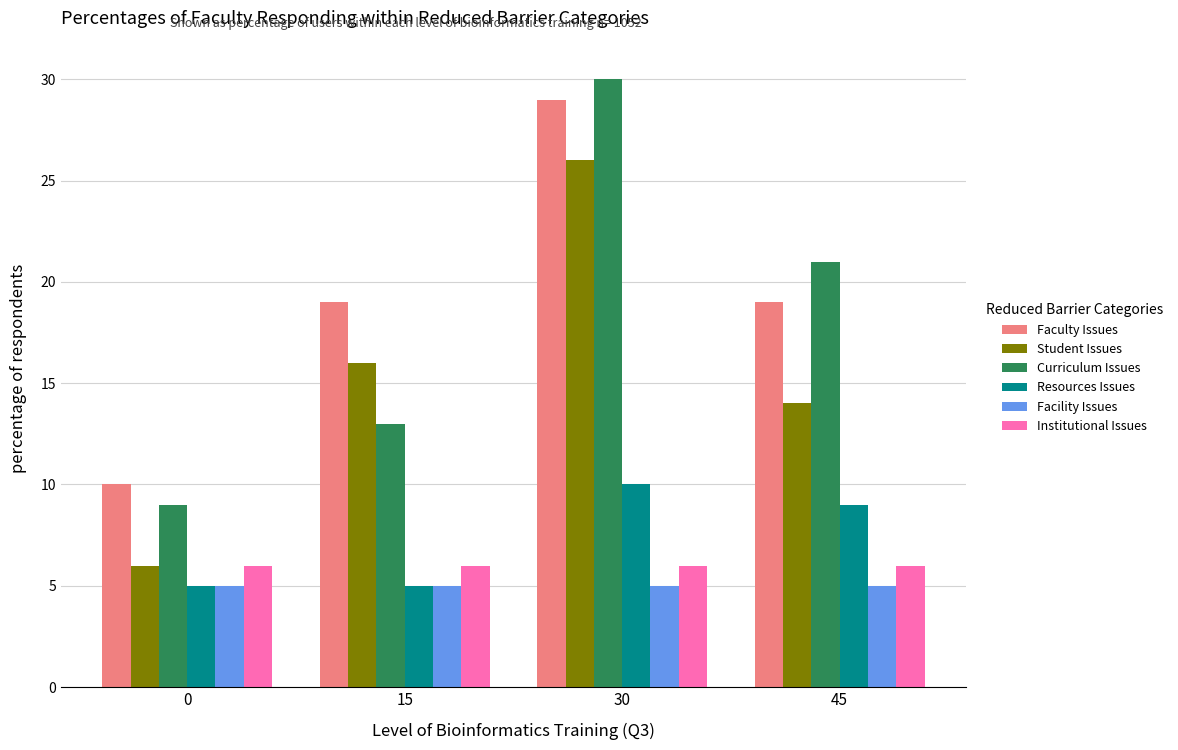

What is the minimum value for Institutional Issues?

6